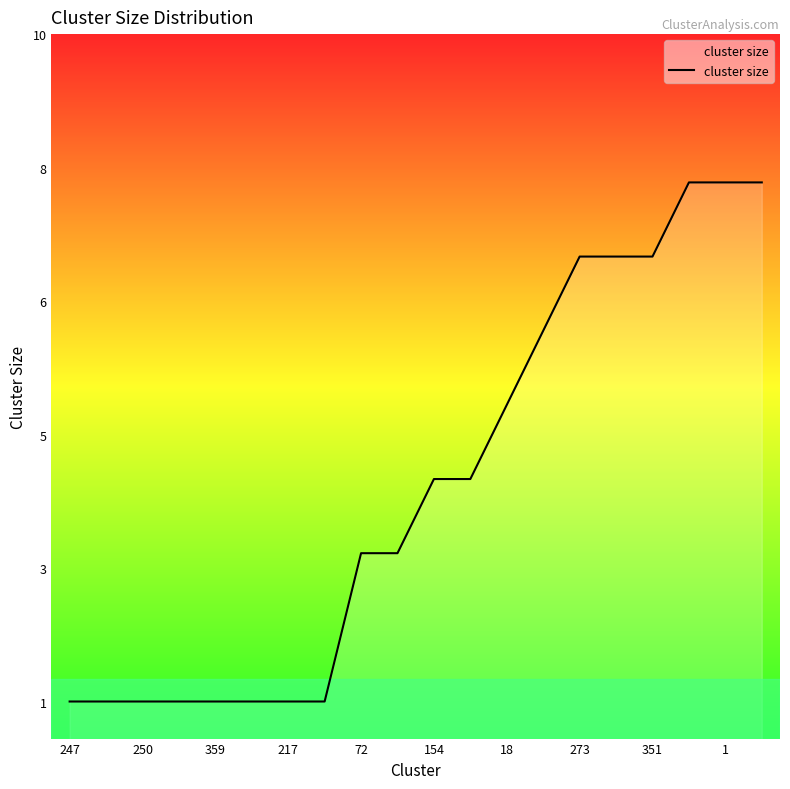

Does the chart display data point markers on the line(s)?

No